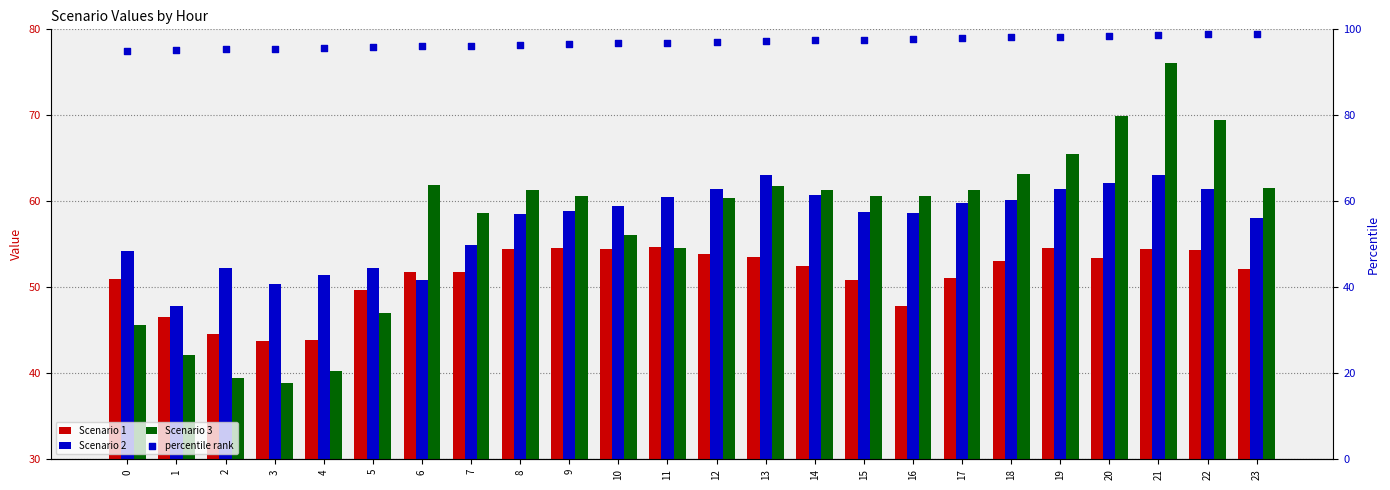

Which series has the largest Y range (max minus min)?

Scenario 3